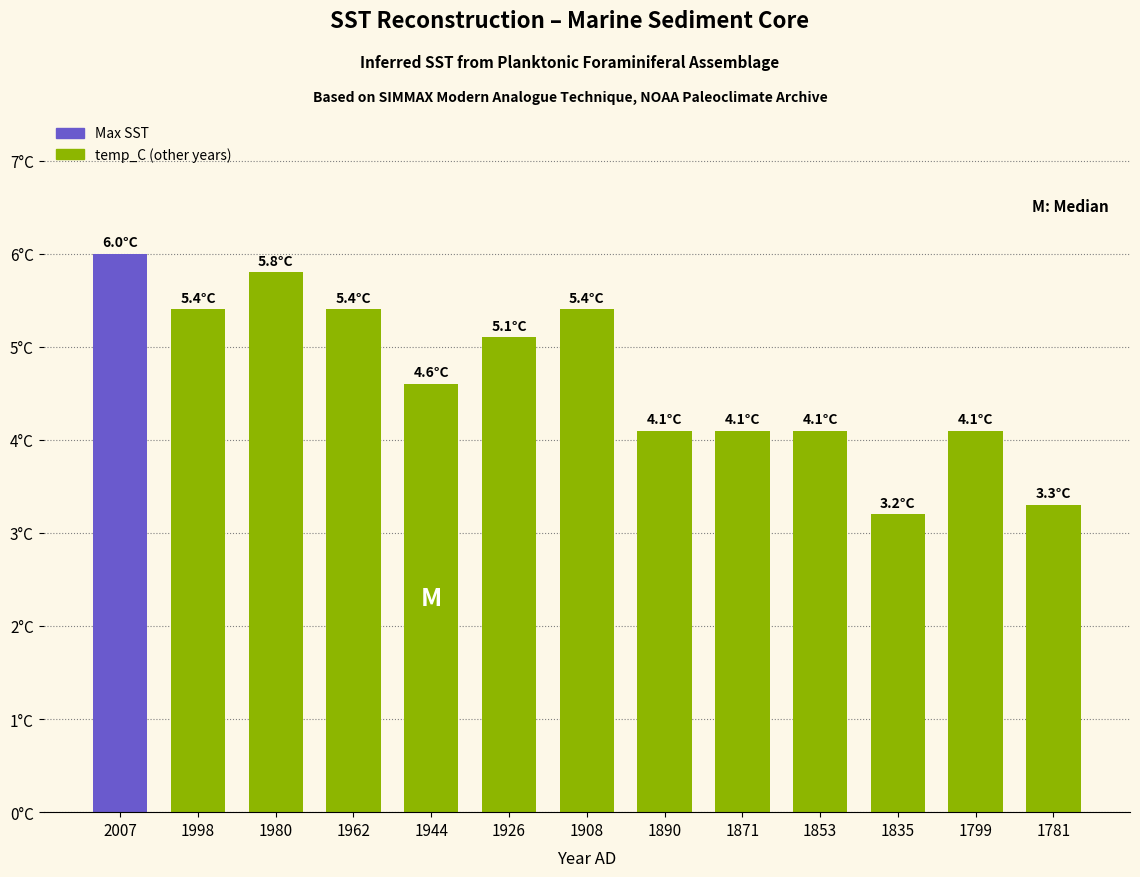

Which category has the highest value across all series?

2007